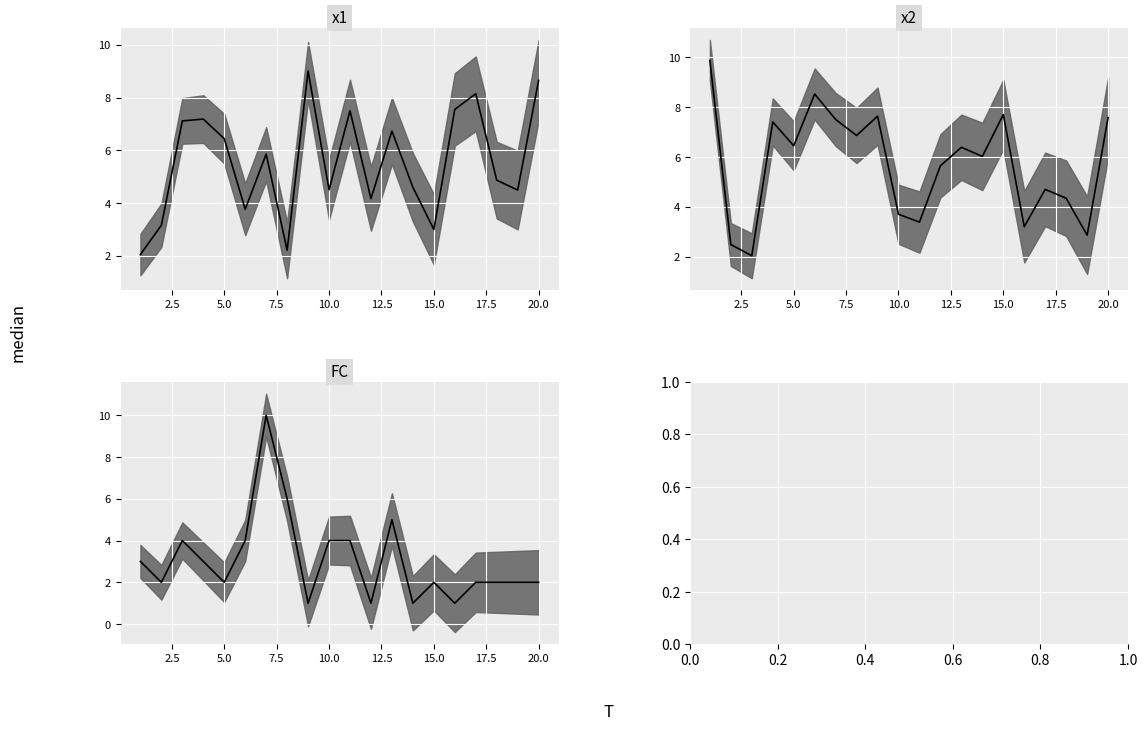

Does the chart display data point markers on the line(s)?

No